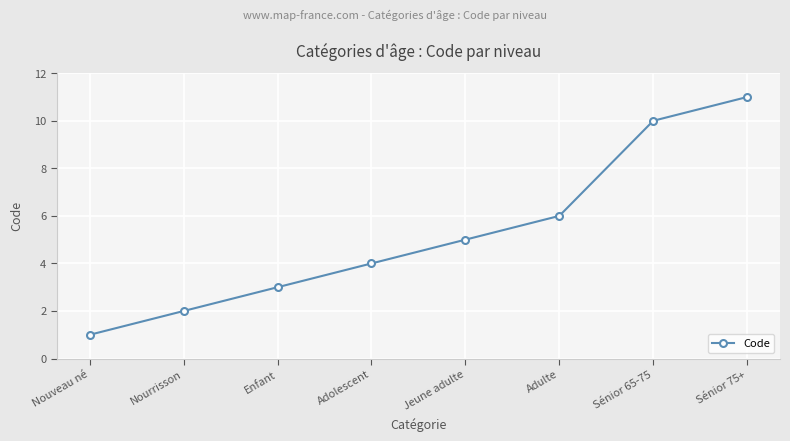

Which label corresponds to the largest value in the chart?

Sénior 75+